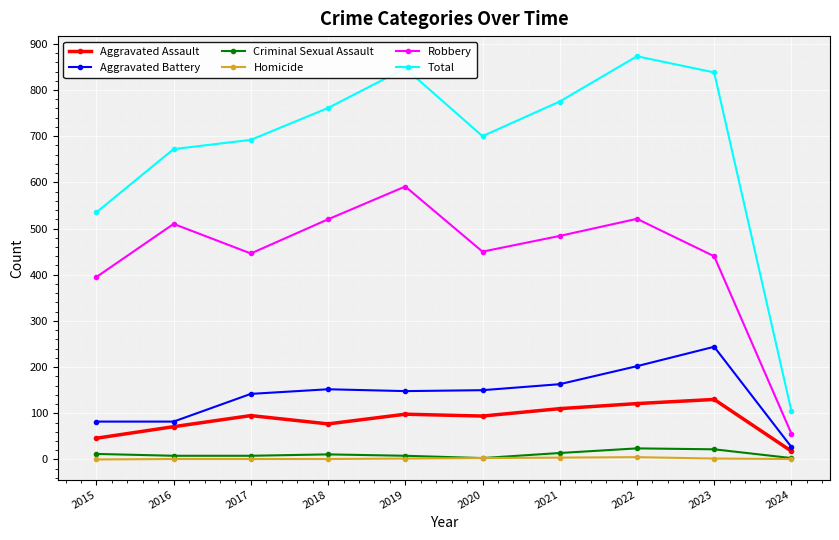

The value of Aggravated Battery at 2020 is 234. True or false?

False